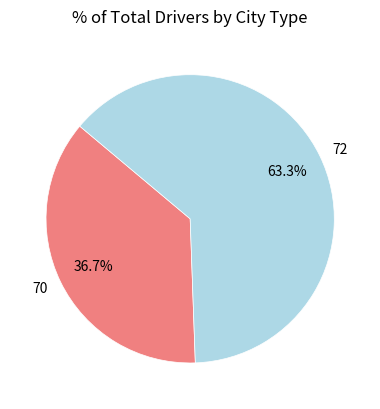

To the nearest percent, what percentage of the pie is 70?

37%